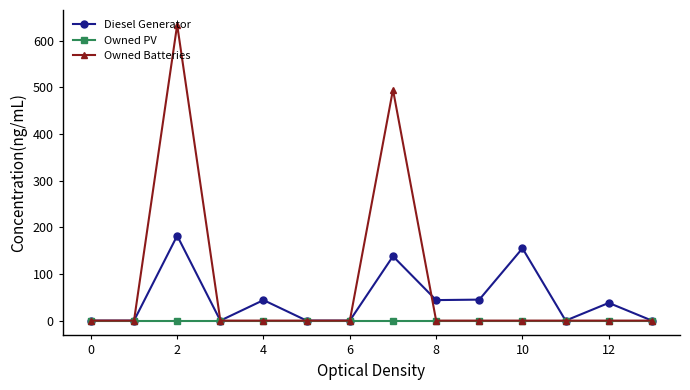

Which series has the largest total across all categories?

Owned Batteries